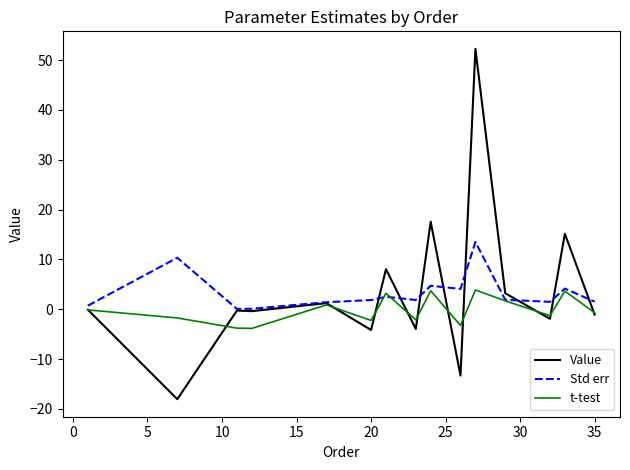

What is the highest value of the Value series?

52.3